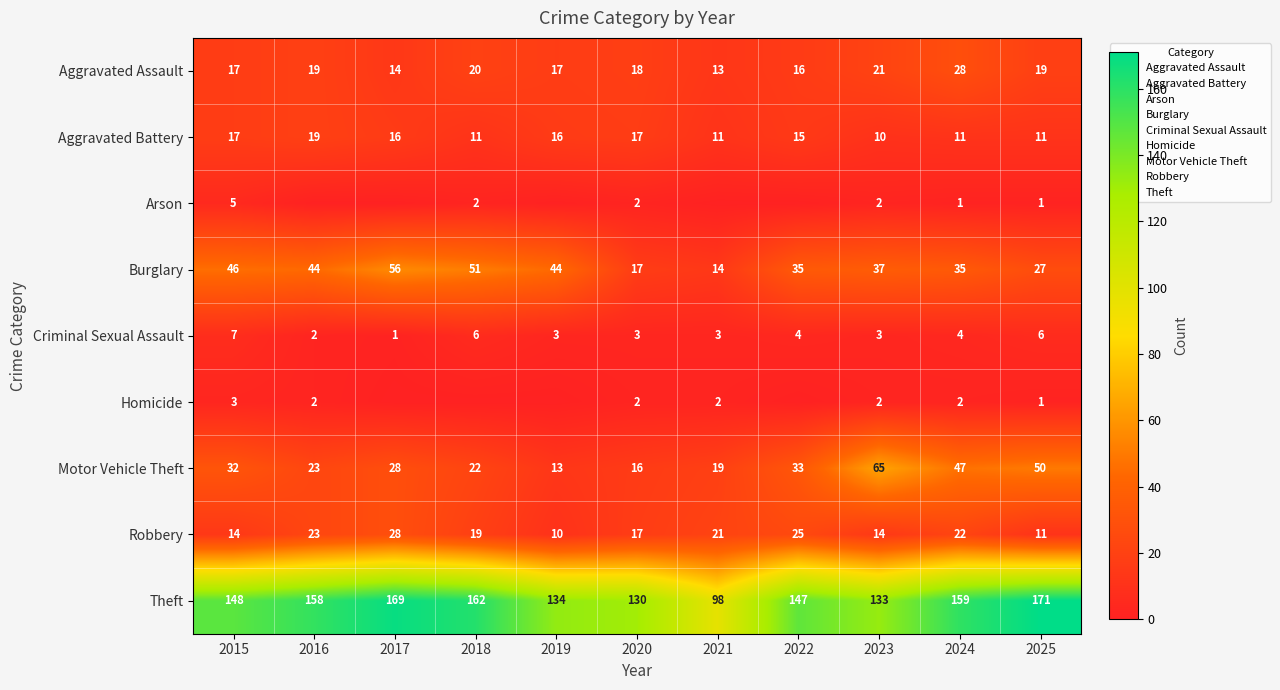

Which series has the largest total across all categories?

Theft